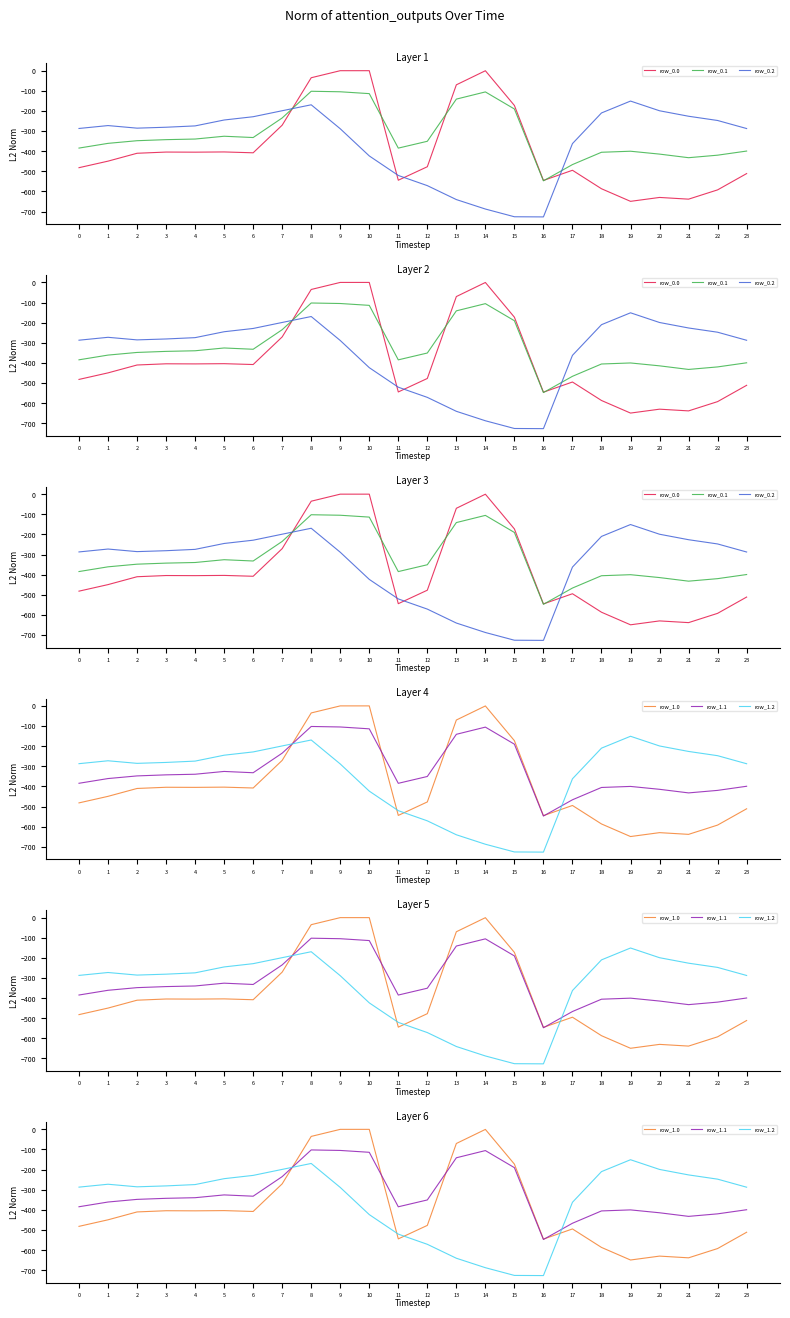

At which label is row_1.0 closest to -324?

7